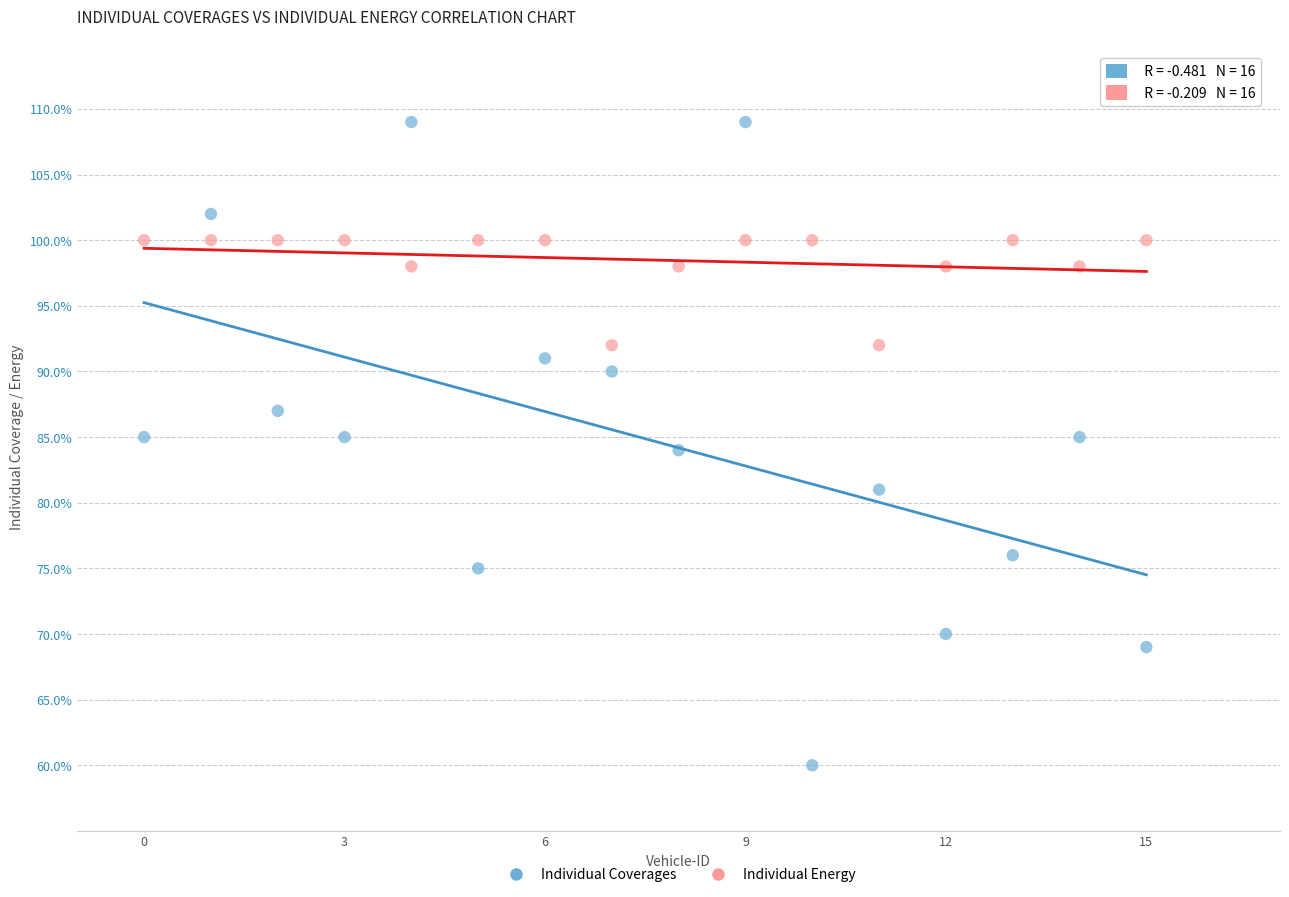

Across all data points, what is the range of Y values (max minus min)?

49